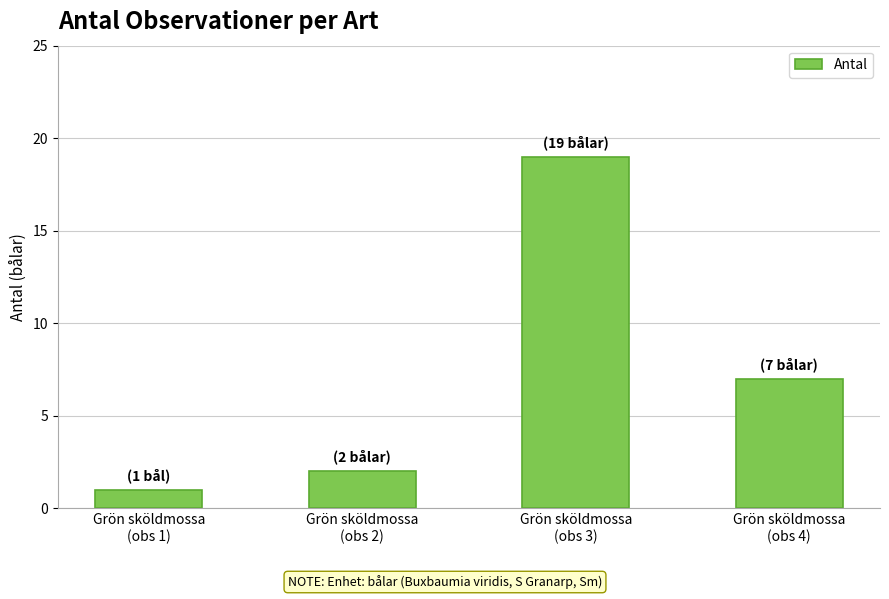

What is the difference between the values at Grön sköldmossa
(obs 2) and Grön sköldmossa
(obs 4)?

5